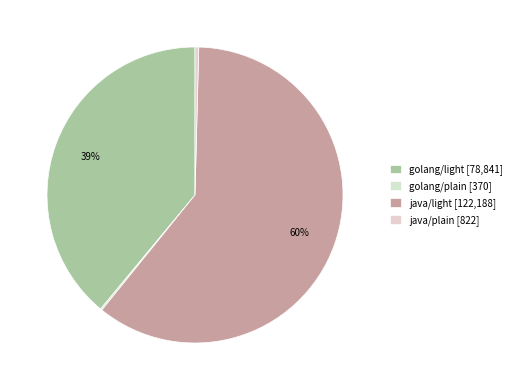

Count the number of slices in the pie.

4